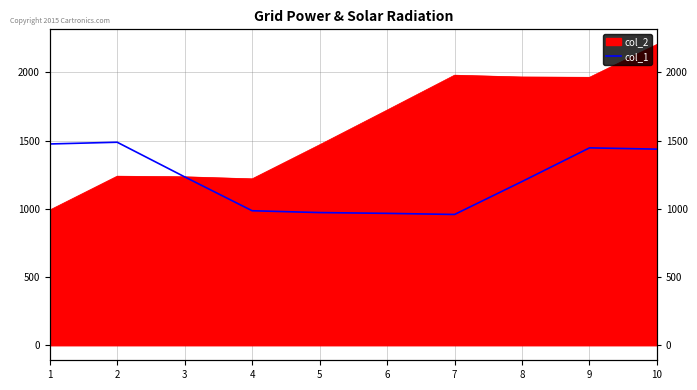

What is the minimum value shown in the chart?

958.4